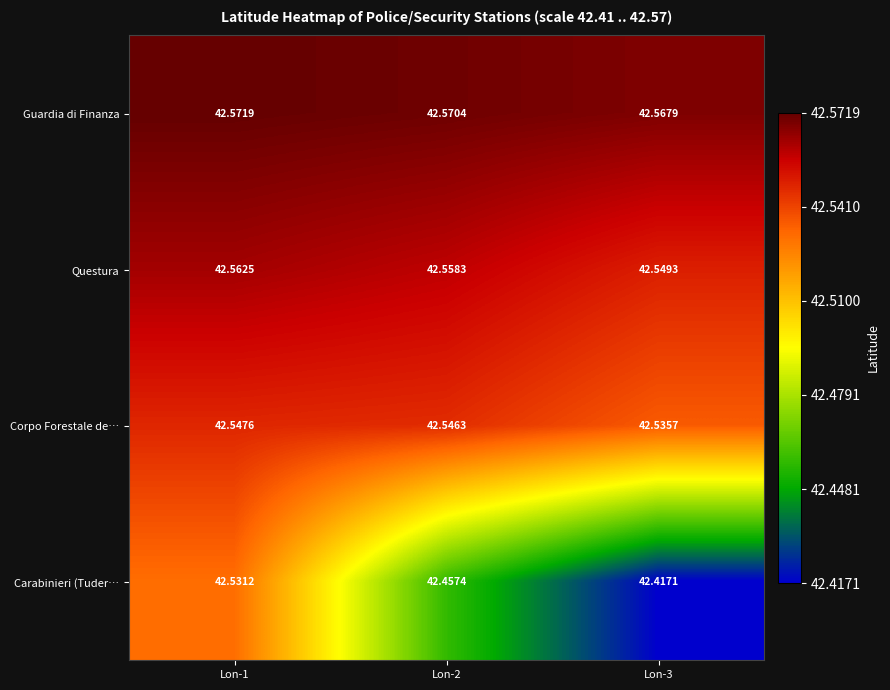

Which series has the largest range (max minus min)?

Carabinieri (Tuder…